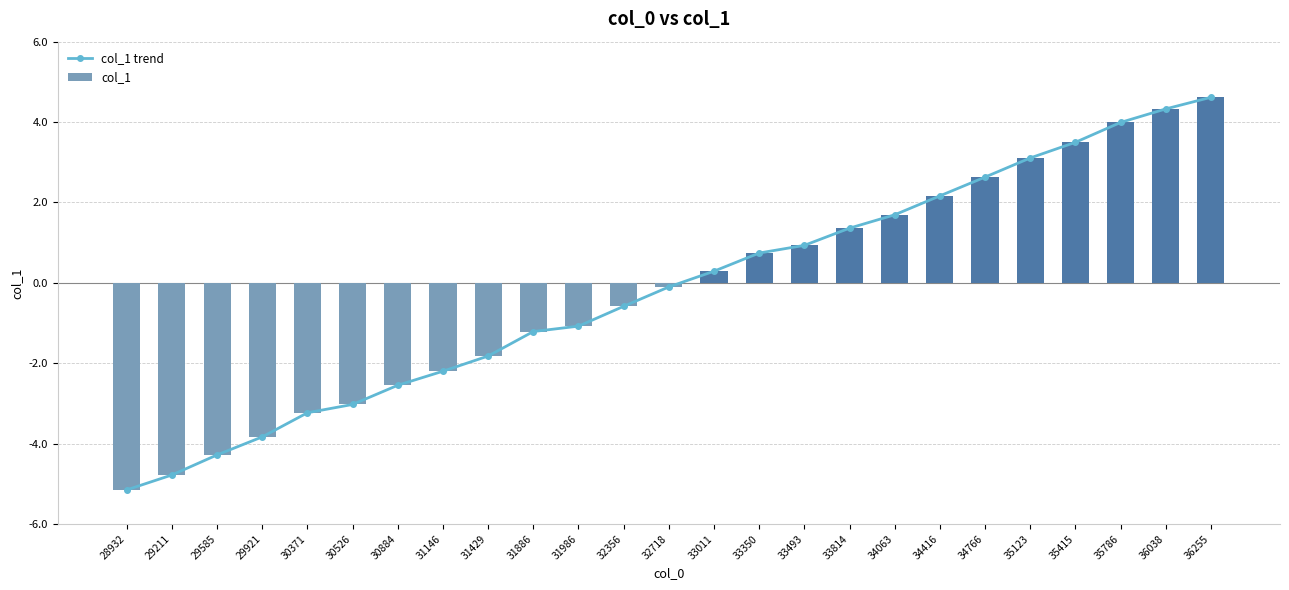

What is the difference between the maximum and minimum values in the col_1 series?

9.8